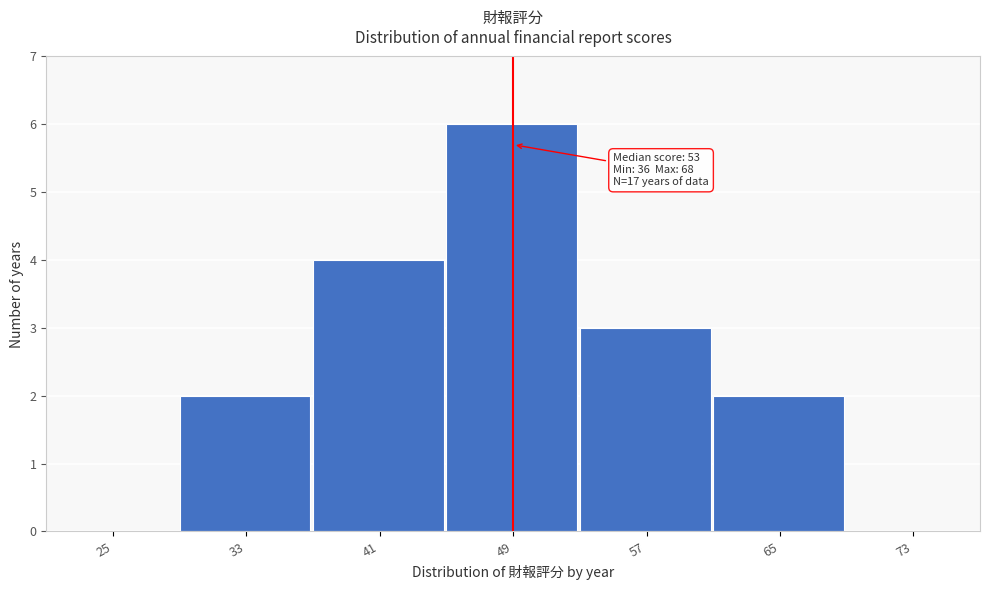

Reading right to left, what are all the values shown in this chart?

73=0	65=2	57=3	49=6	41=4	33=2	25=0